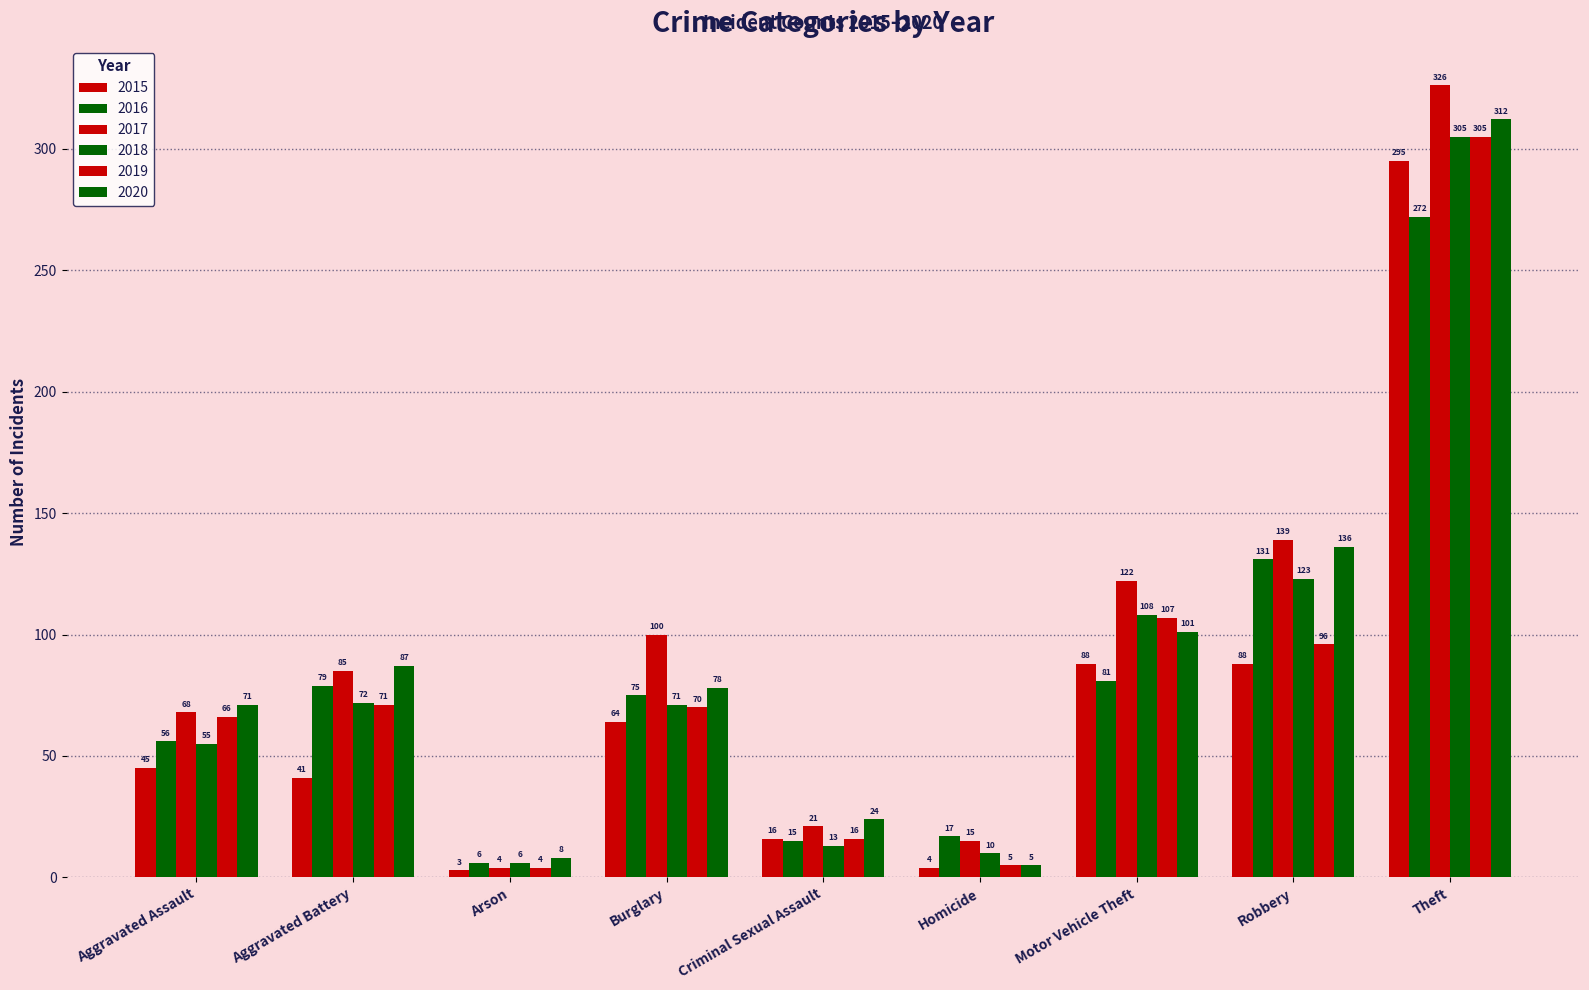

How many bars are there in total?

54